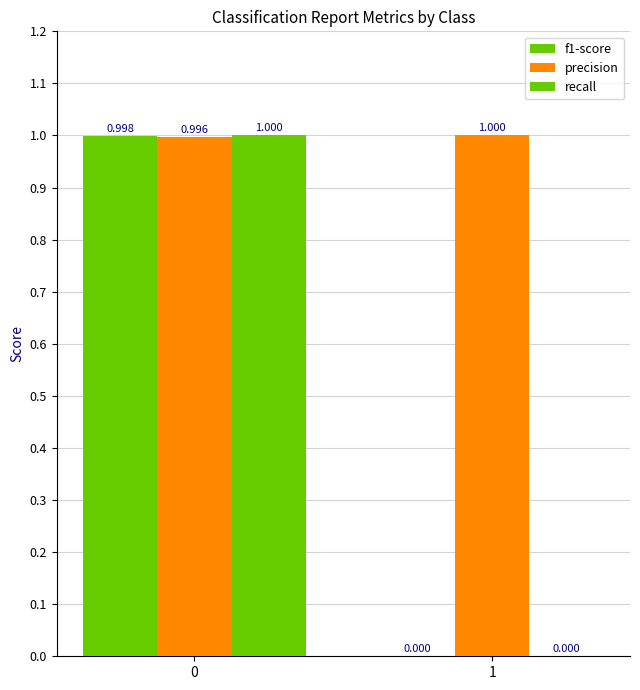

How many groups of bars are there?

2